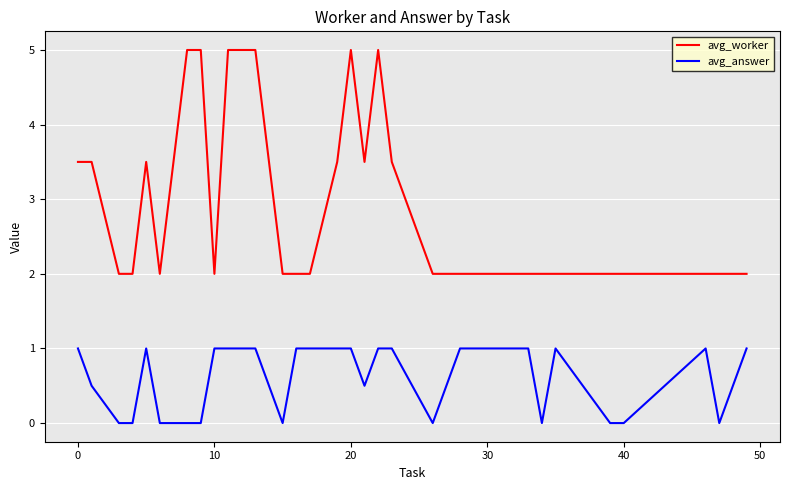

True or false: avg_worker and avg_answer intersect in this chart.

False